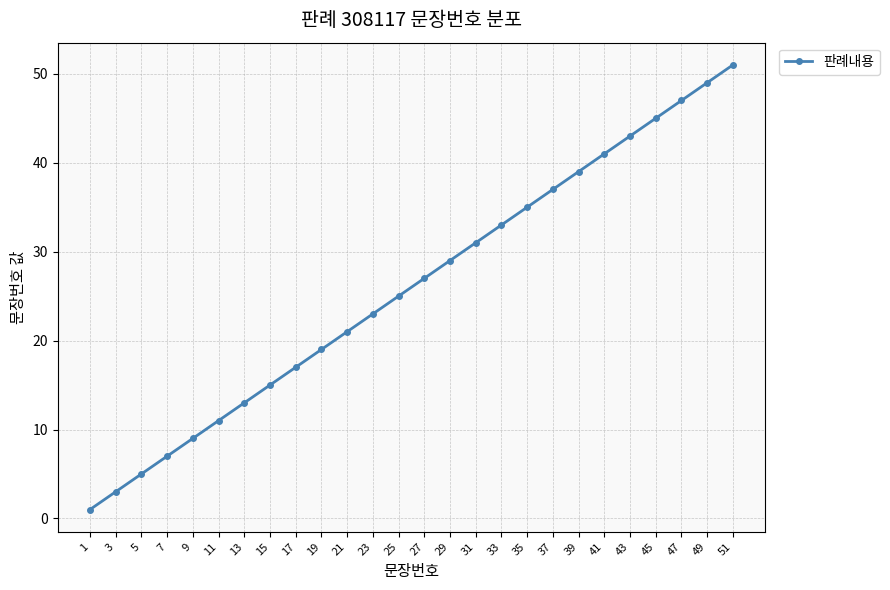

At which category does the chart reach its minimum across all series?

1